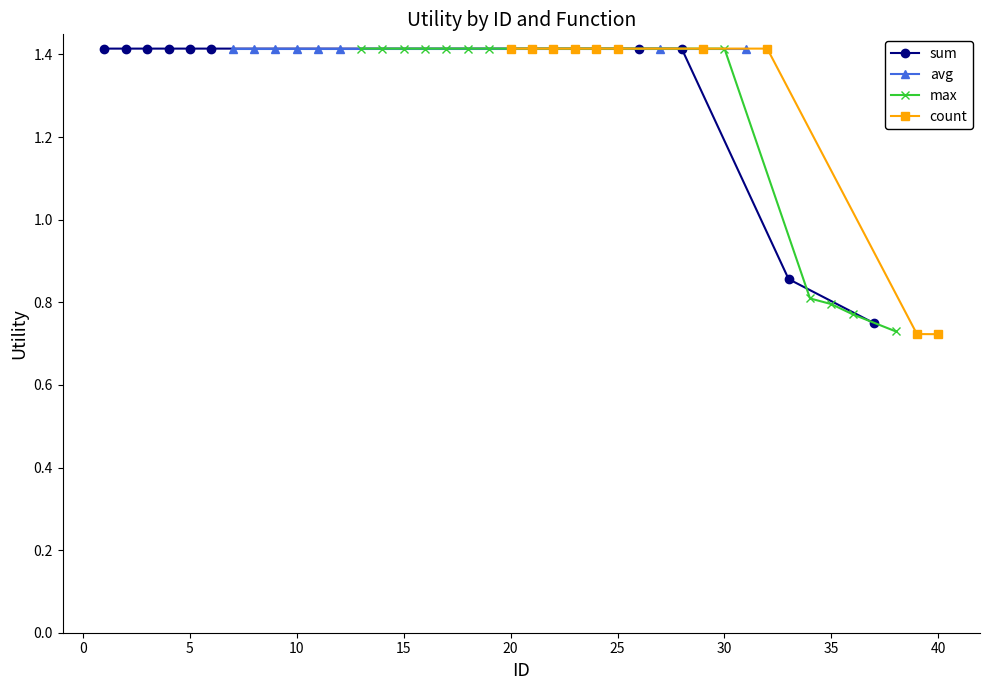

Is this an area chart (filled region under the line)?

No